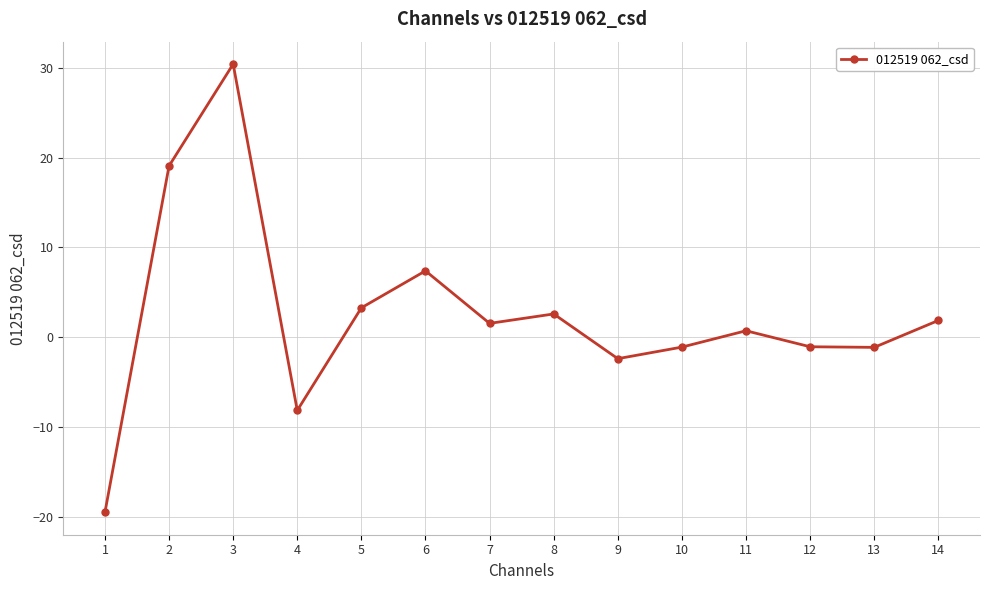

Read the value at 1.

-19.5